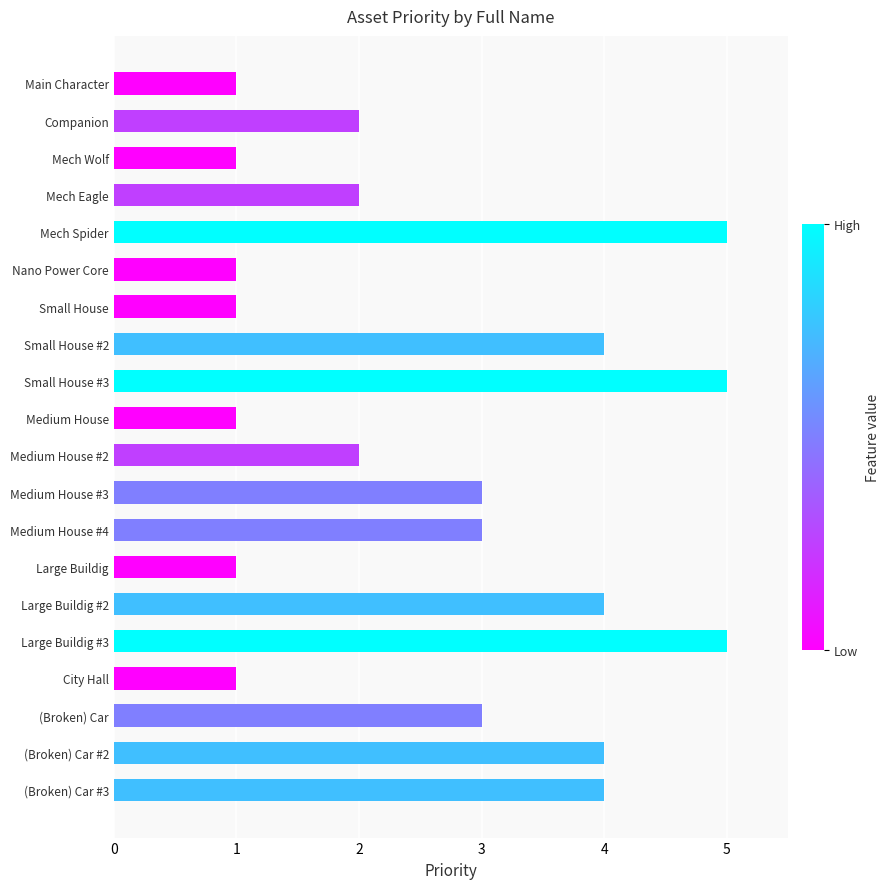

Reading bottom to top, list all the values displayed in this chart.

4	4	3	1	5	4	1	3	3	2	1	5	4	1	1	5	2	1	2	1